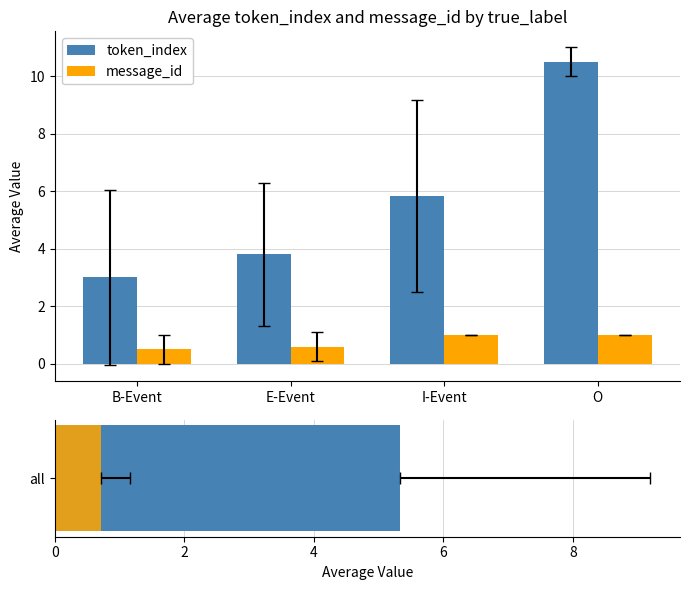

How many bars are there in each group?

2